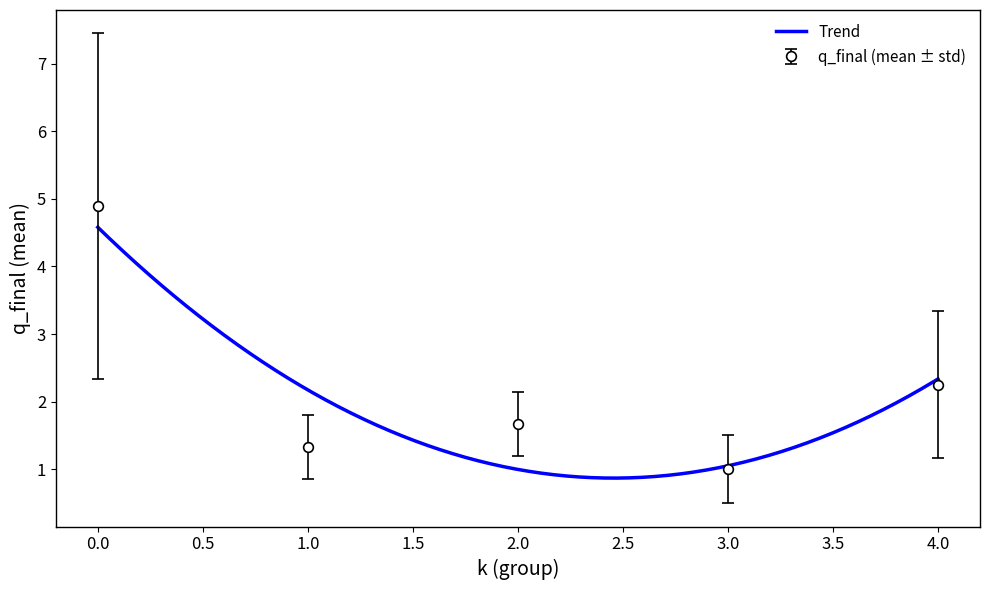

Rank the categories by q_final (mean ± std) value from highest to lowest.

0.0, 4.0, 2.0, 1.0, 3.0